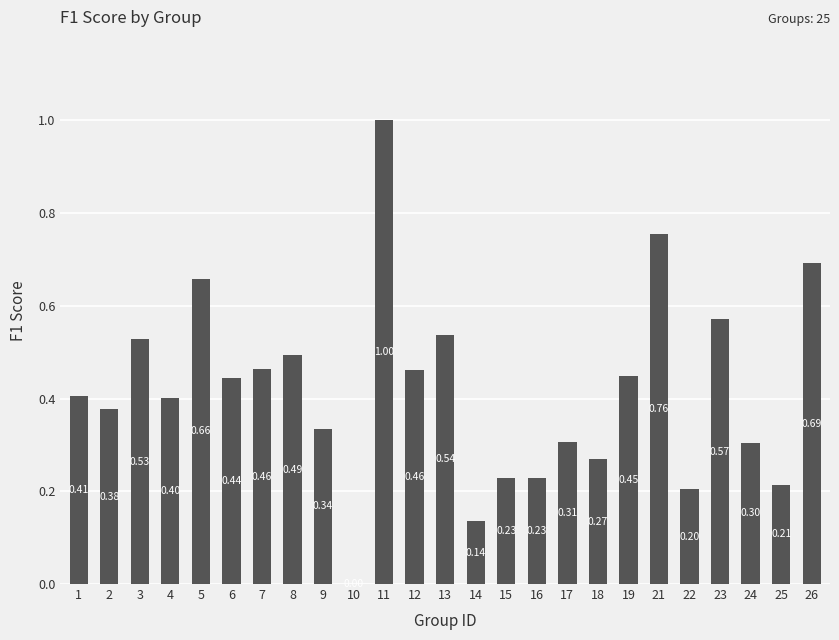

What is the sum of the values at 13 and 5?

1.2